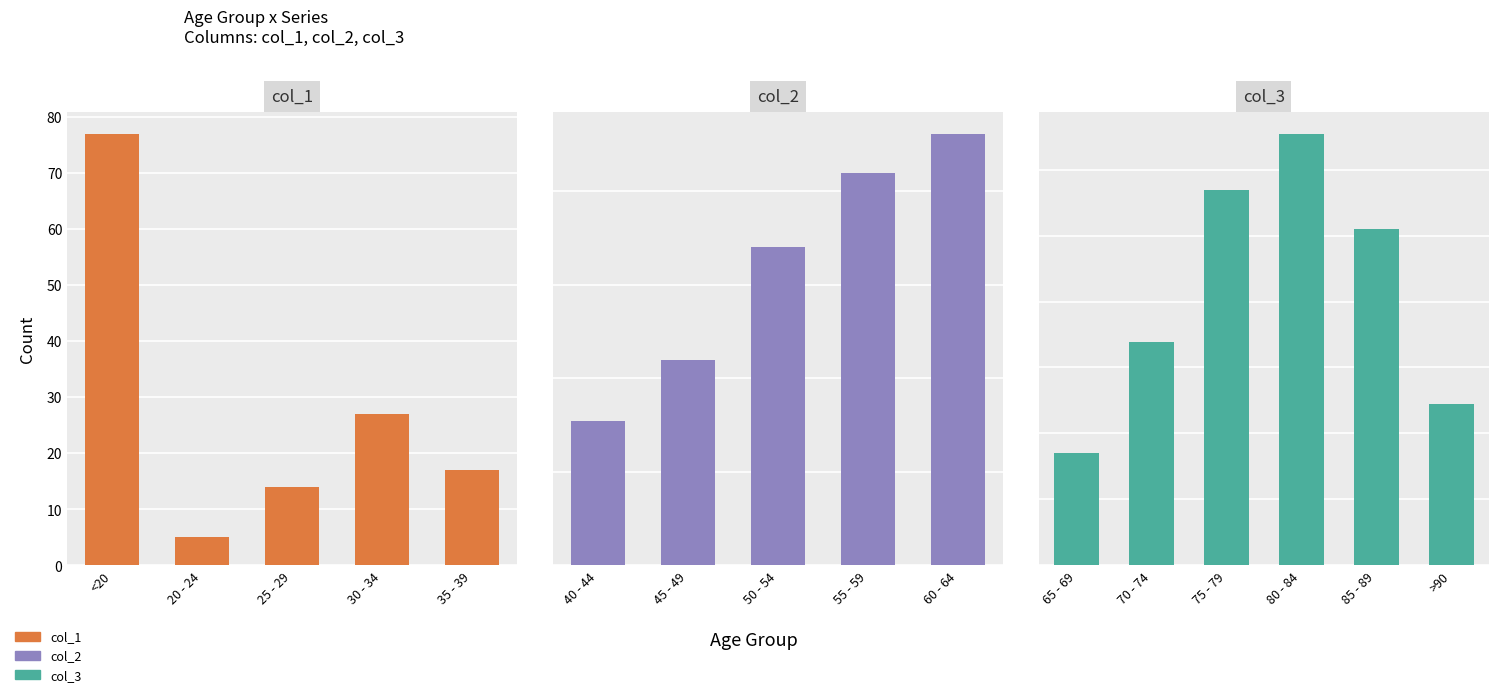

Where is col_2 nearest to the value 6812?

50 - 54